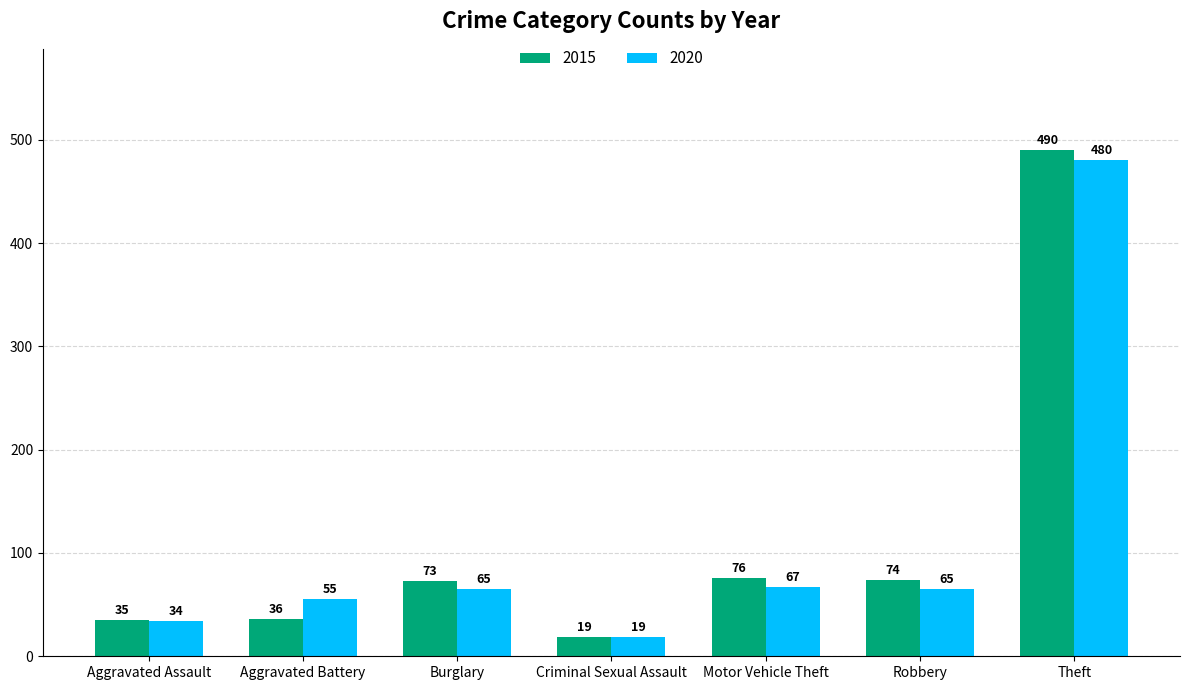

How many data points in 2020 are less than 65?

3